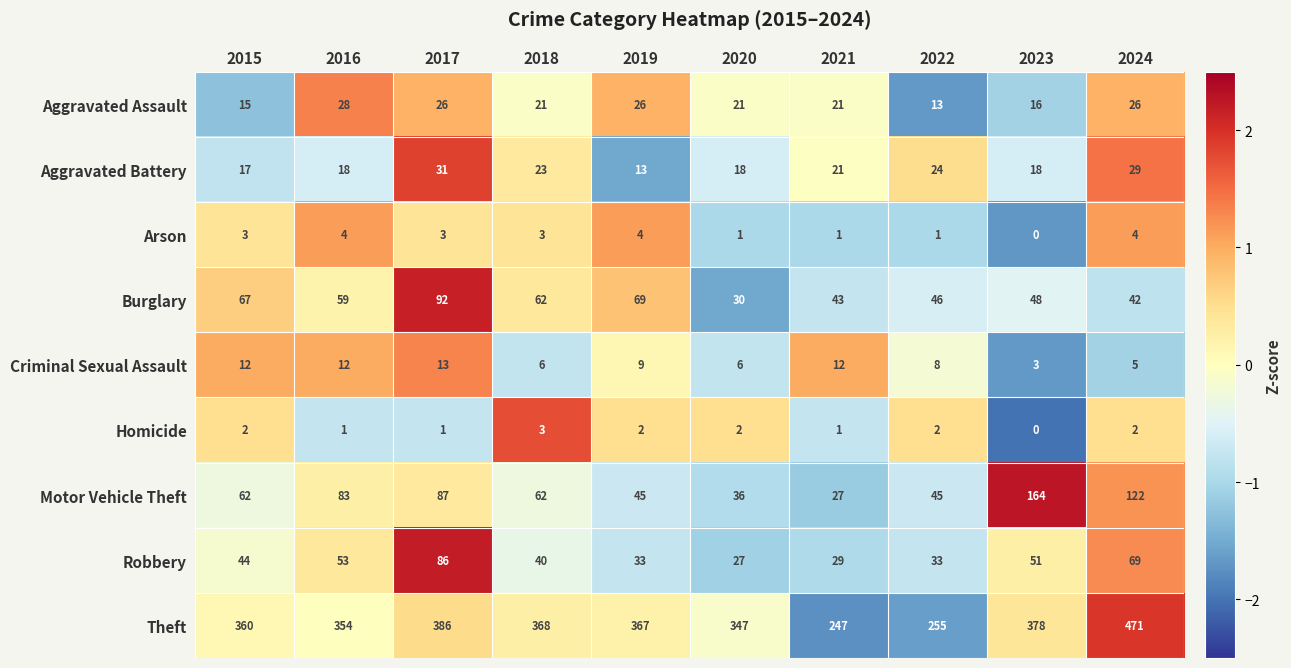

Which series has the largest range (max minus min)?

Theft